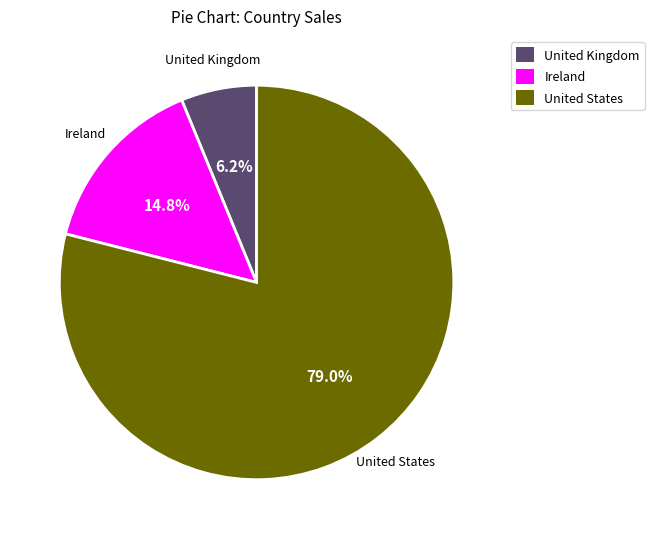

What is the ratio of the value at United States to the value at Ireland?

5.3